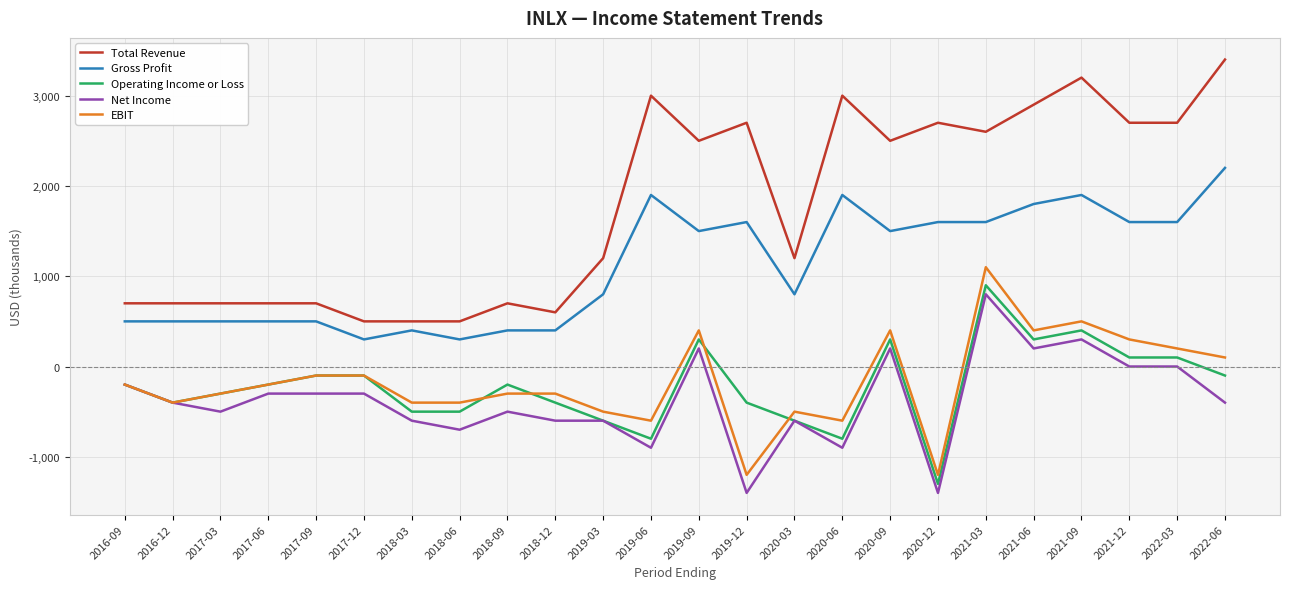

What is the difference between the Operating Income or Loss values at 2022-03 and 2022-06?

200